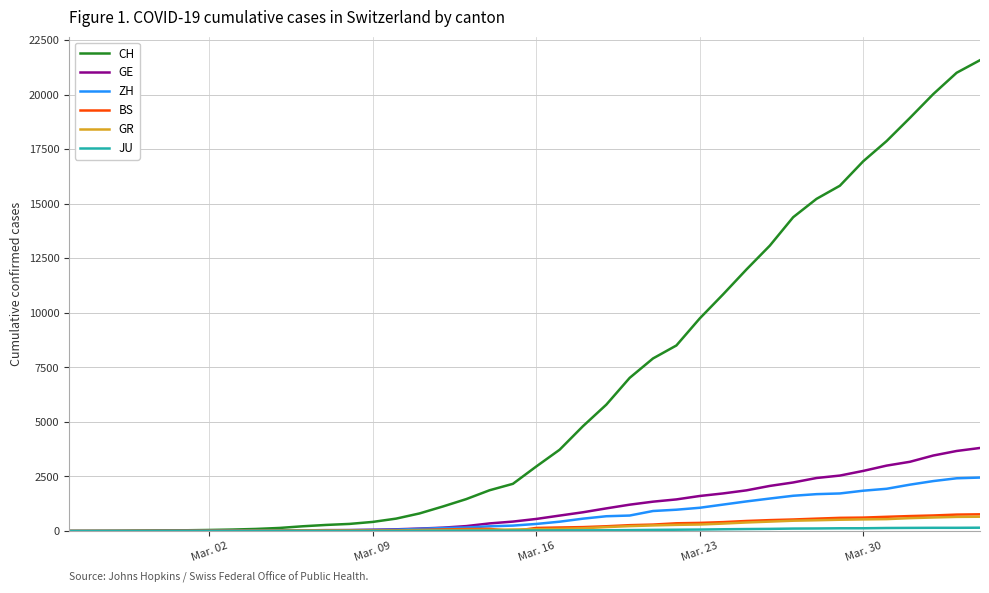

Which series has the largest range (max minus min)?

CH